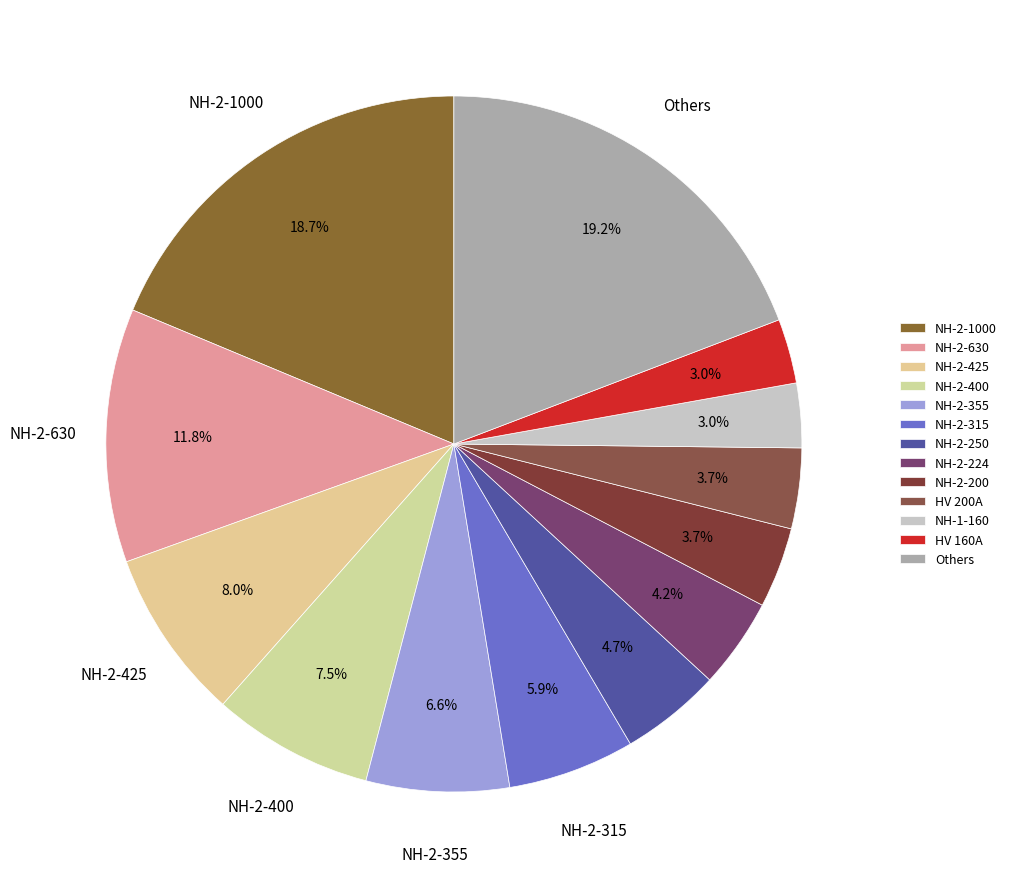

Count the number of slices in the pie.

13